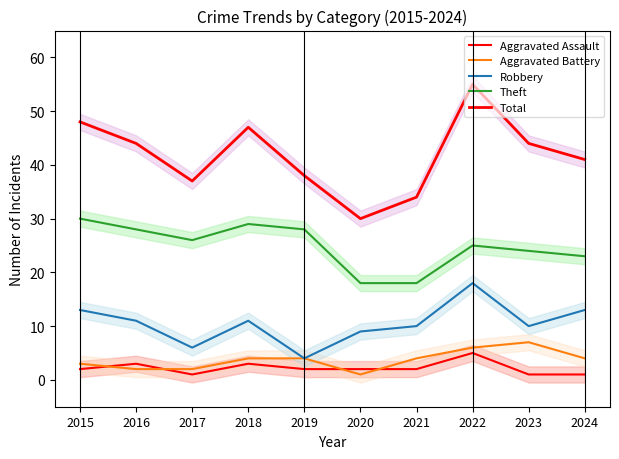

True or false: Total and Theft intersect in this chart.

False